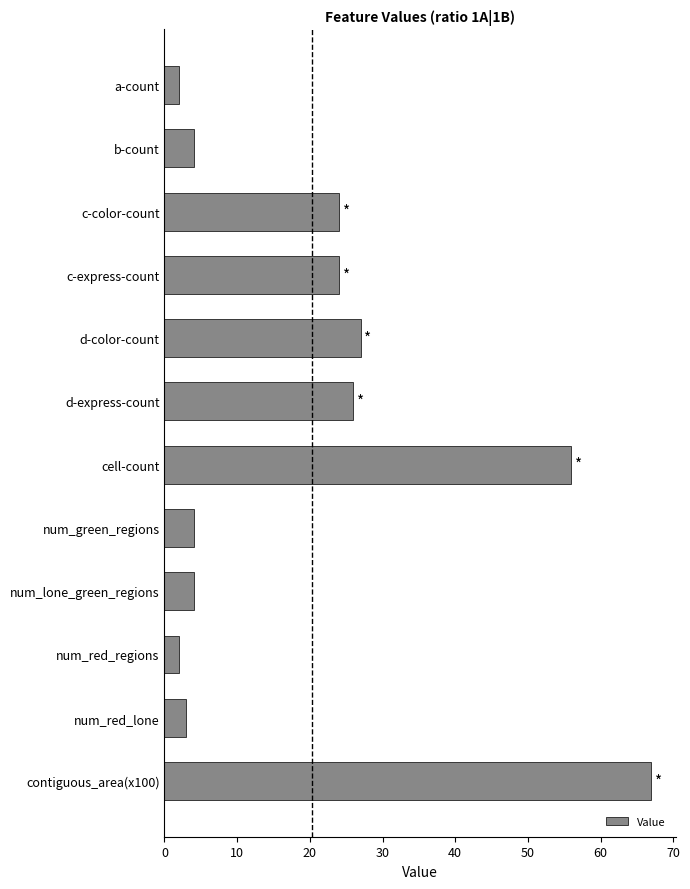

What is the maximum value shown in the chart?

67